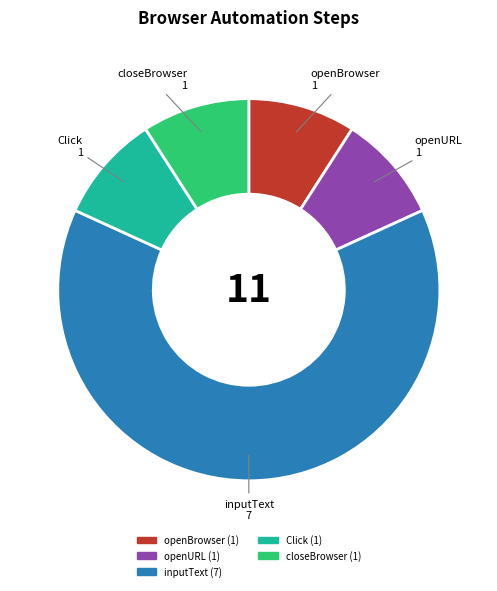

Which slice is the largest?

inputText